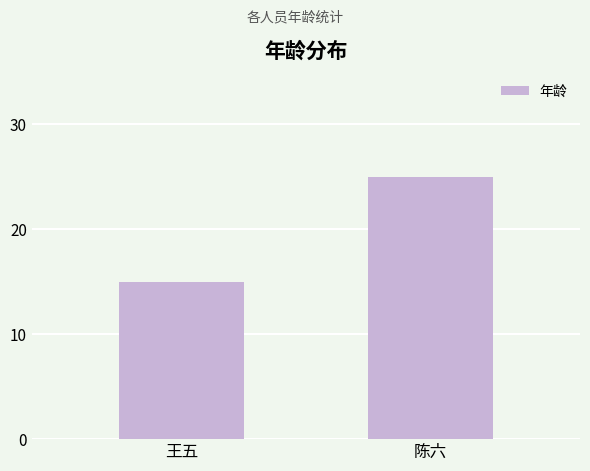

Rank the categories by value from highest to lowest.

陈六, 王五